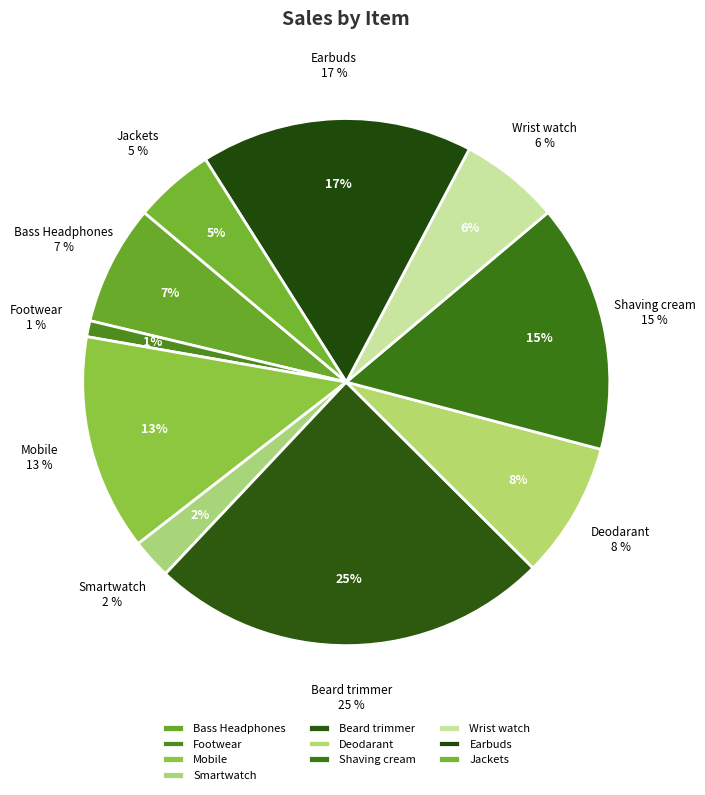

How many slices are in this pie chart?

10